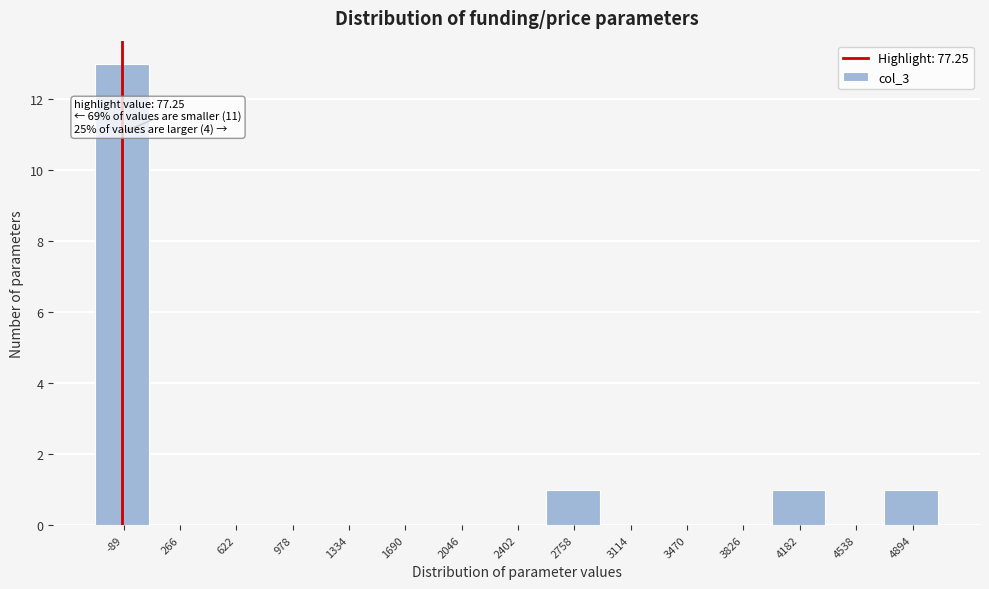

Reading right to left, extract all data points from this chart.

4894=1	4538=0	4182=1	3826=0	3470=0	3114=0	2758=1	2402=0	2046=0	1690=0	1334=0	978=0	622=0	266=0	-89=13